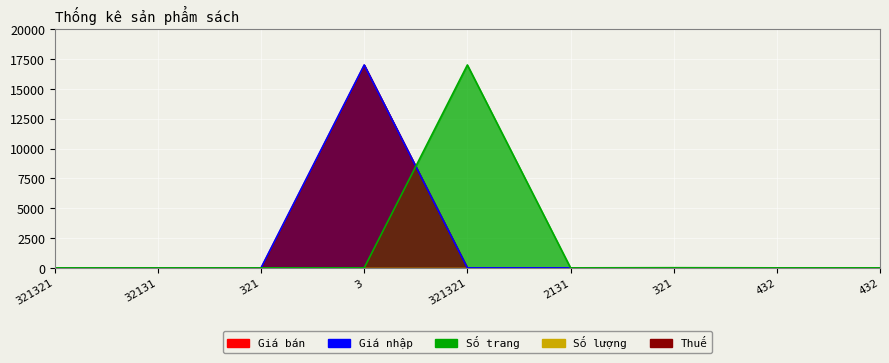

What is the total value across all series at 321?

0.2